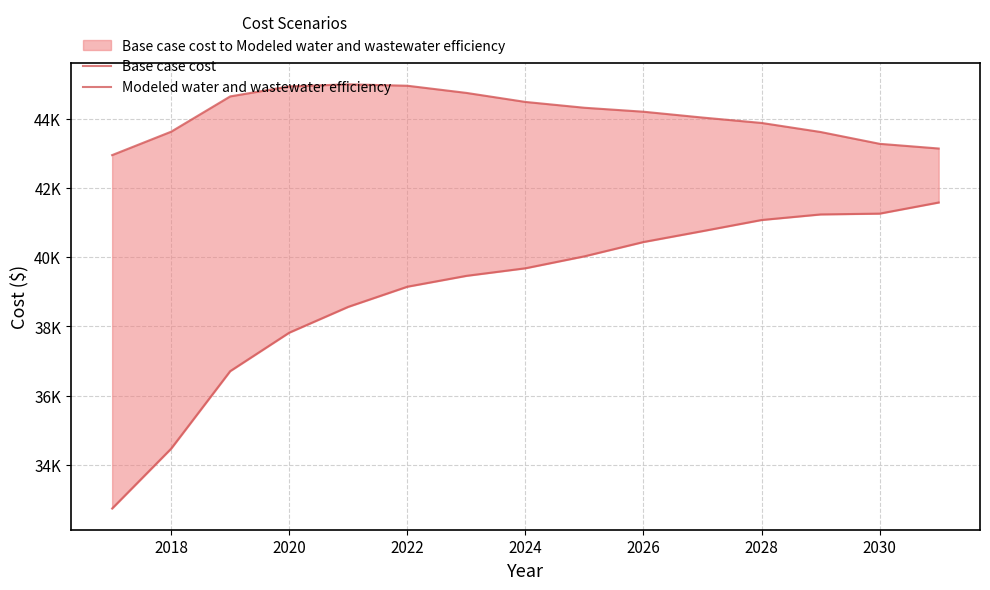

Rank the series by their average value, from highest to lowest.

Modeled water and wastewater efficiency, Base case cost